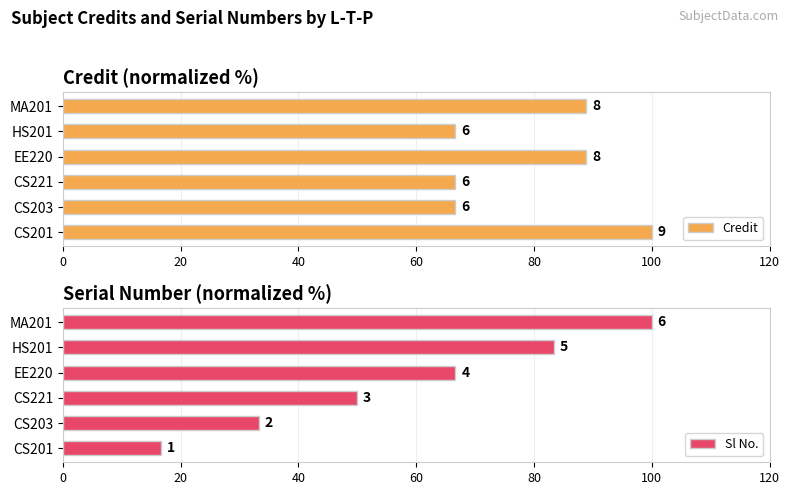

What is the highest value of the Credit series?

100.0